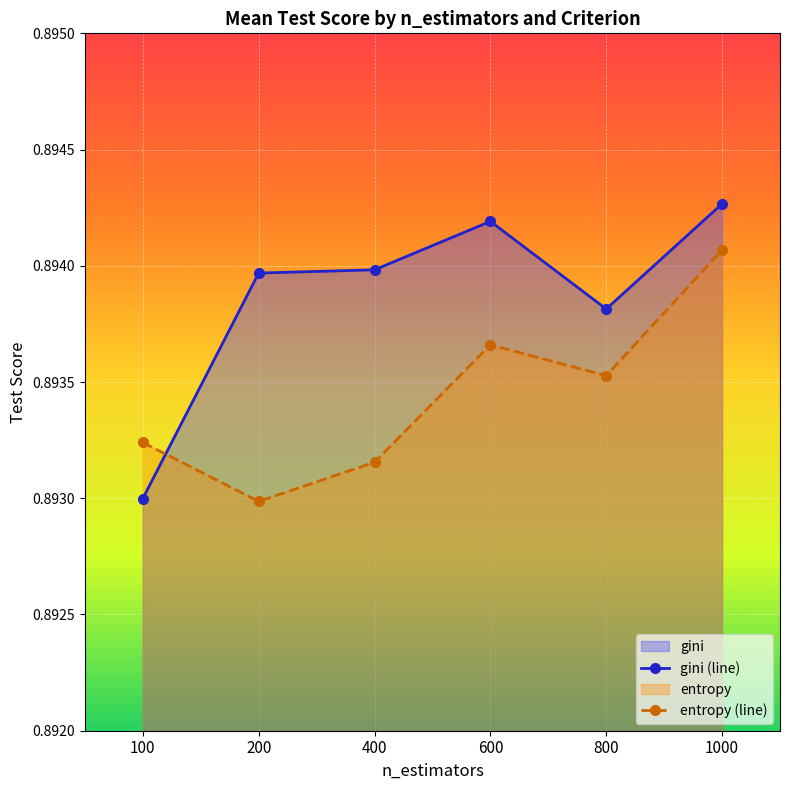

List the series in order of their overall mean, highest first.

gini (line), entropy (line)